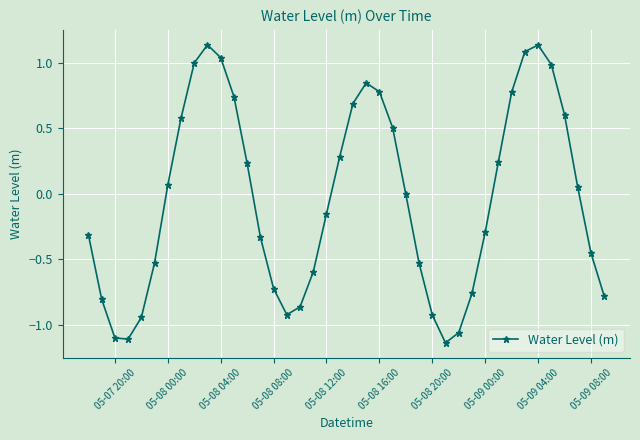

What is the difference between the maximum and minimum values?

2.3